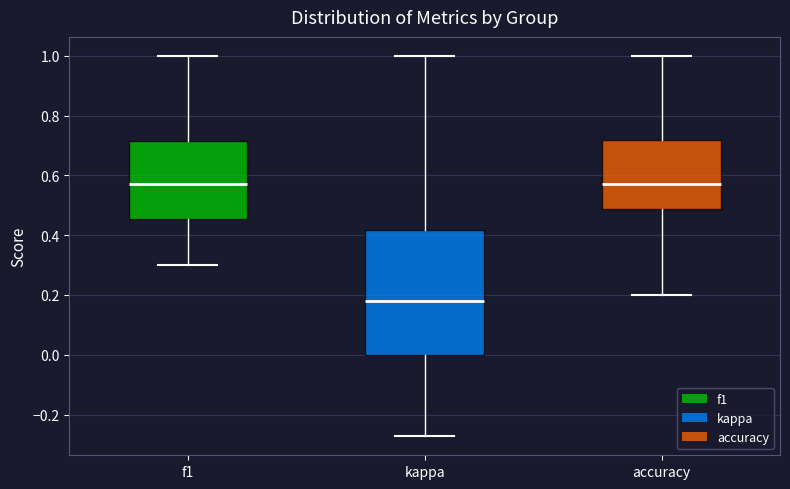

Where does the upper whisker of the box for kappa end on the y-axis? The values are not printed on the chart, so give them approximately, as read against the axis.

1.00